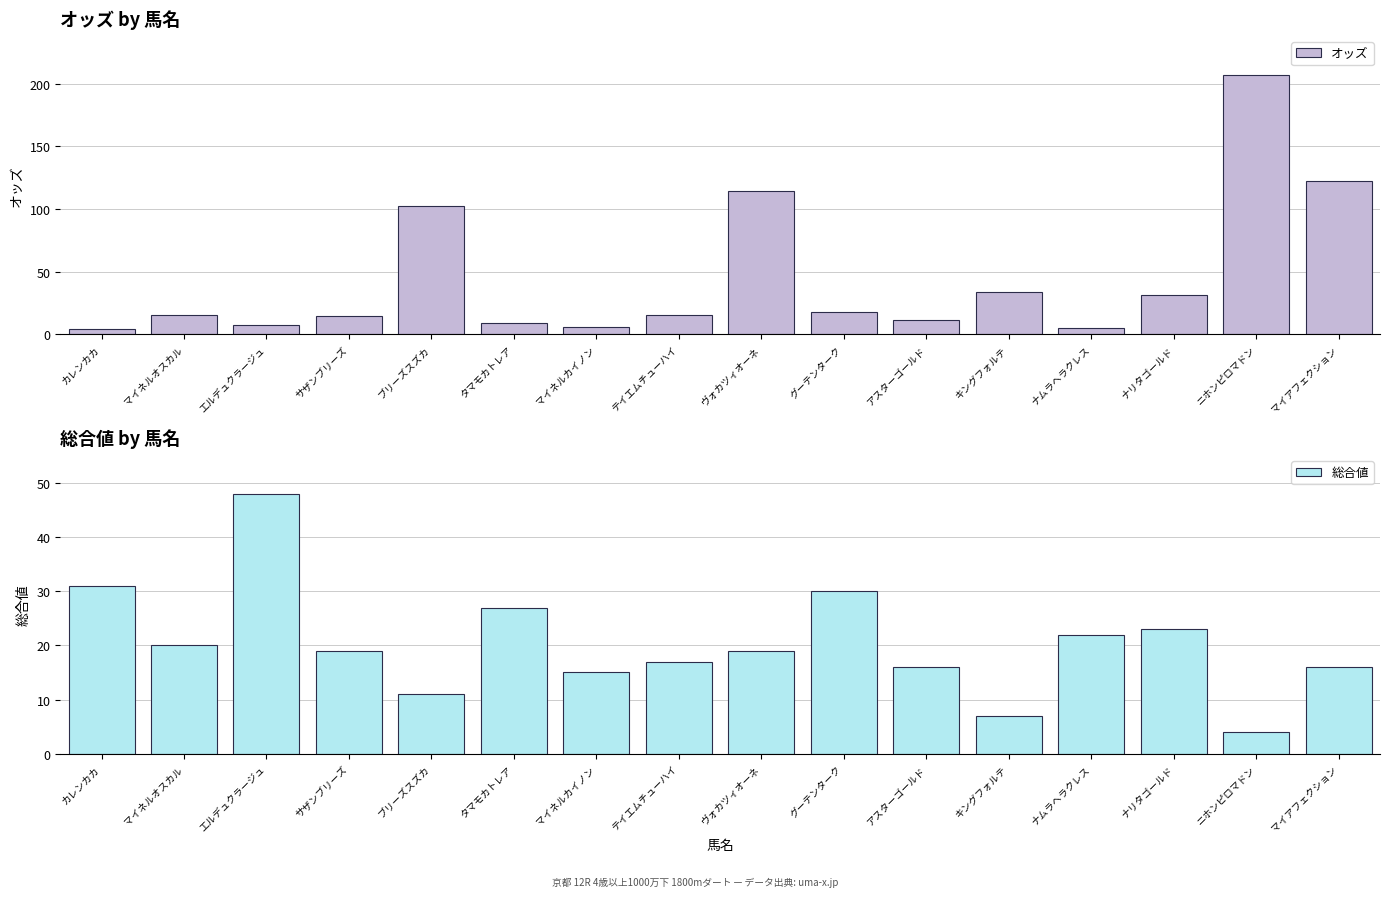

What position from the right is ブリーズスズカ?

12